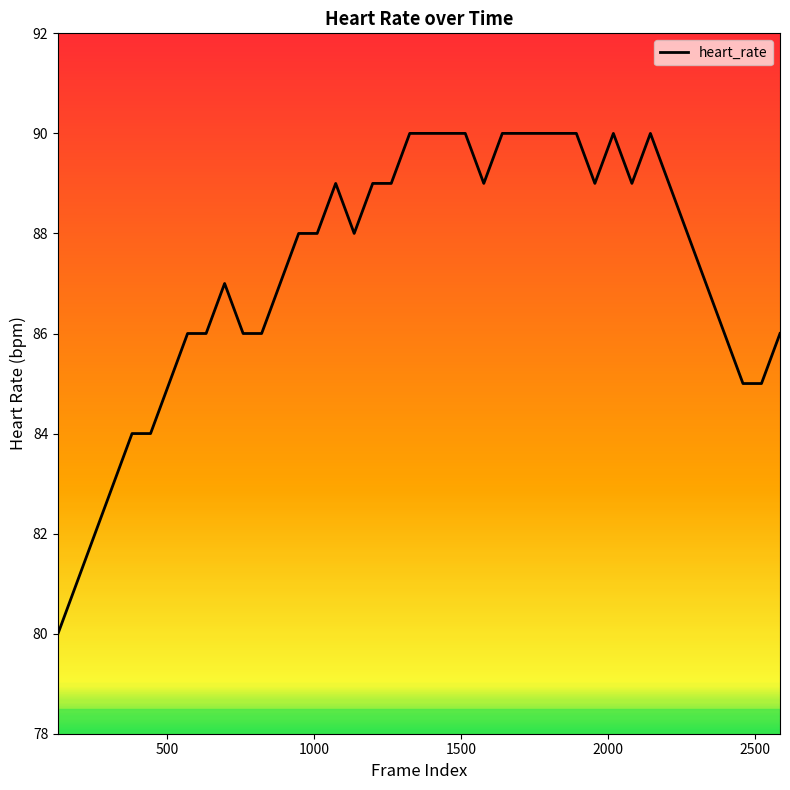

What is the difference between the maximum and minimum values?

10